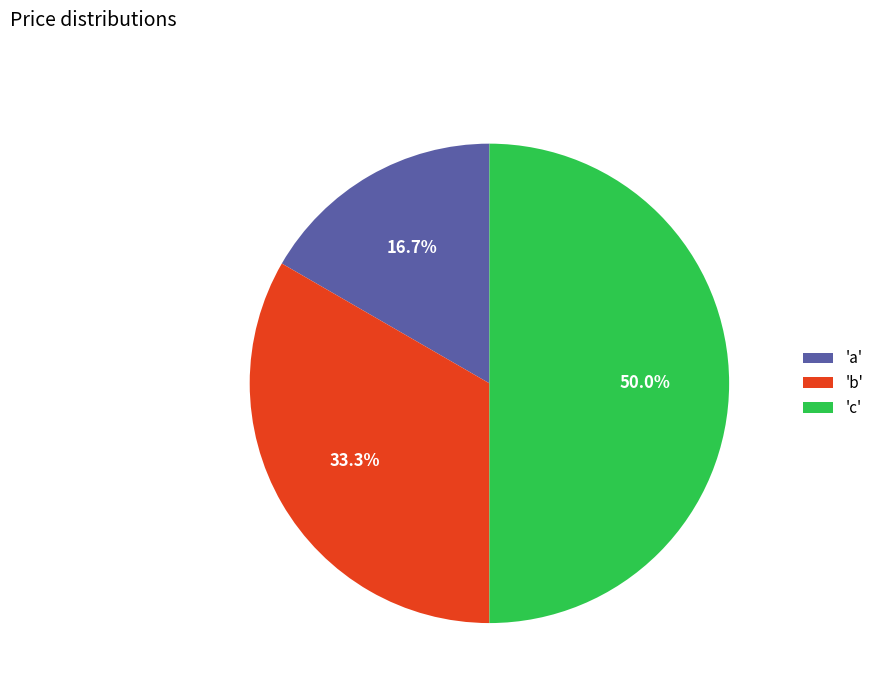

Between 'a' and 'b', which is larger?

'b'